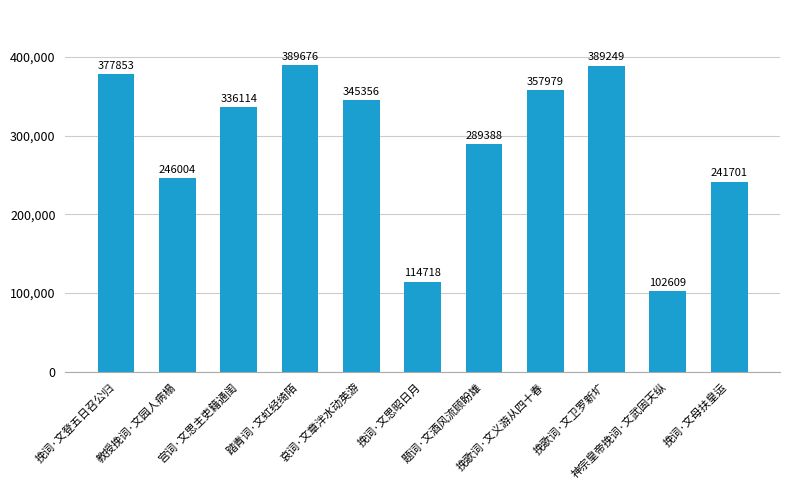

At which label does the data first exceed 336114?

挽词·文登五日召公归